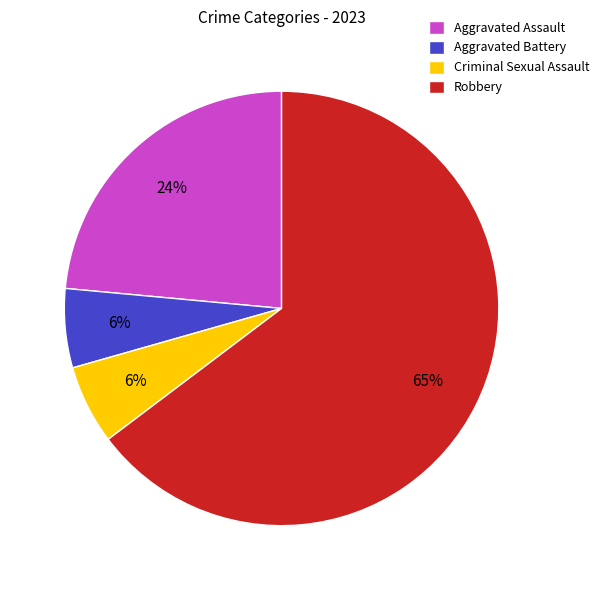

Approximately how many times larger is the value at Aggravated Assault compared to Aggravated Battery?

4.0